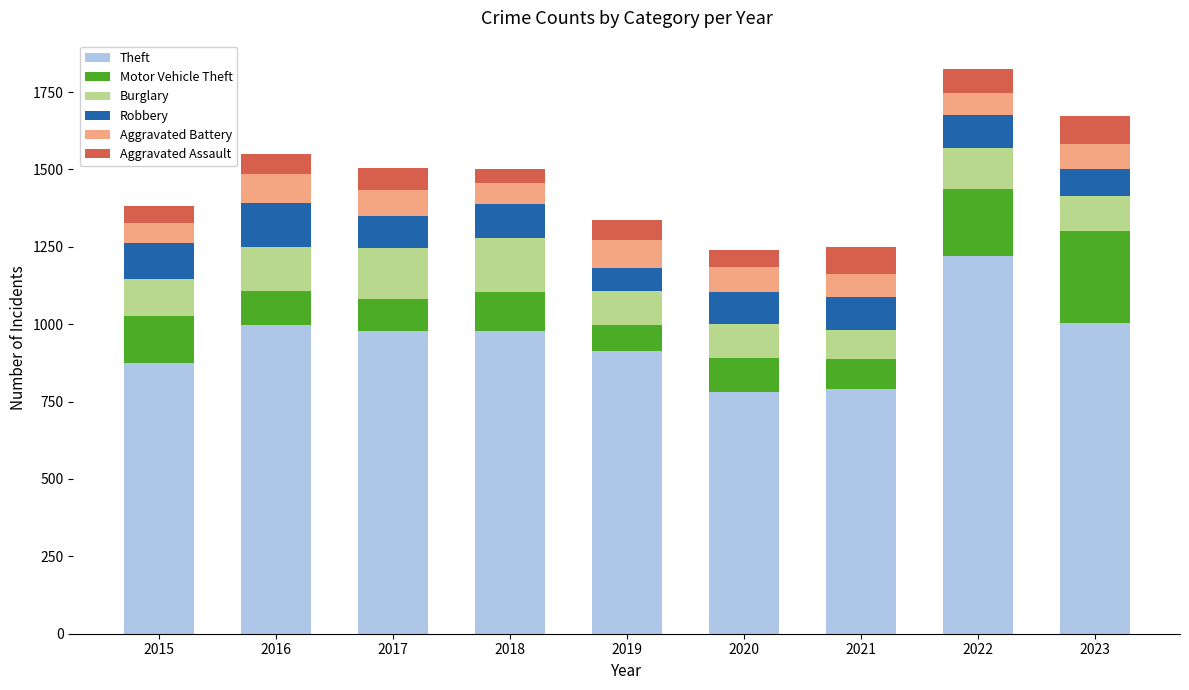

What is the total value across all series at 2022?

1825